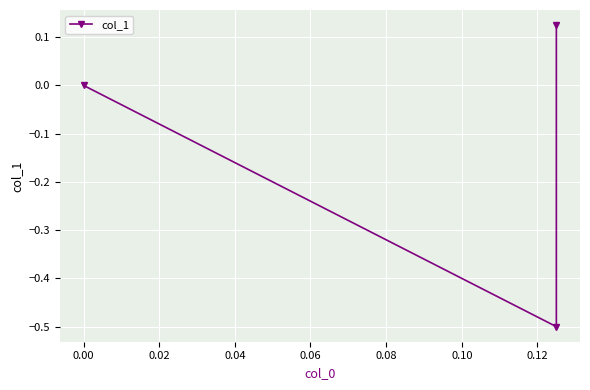

Is this an area chart (filled region under the line)?

No